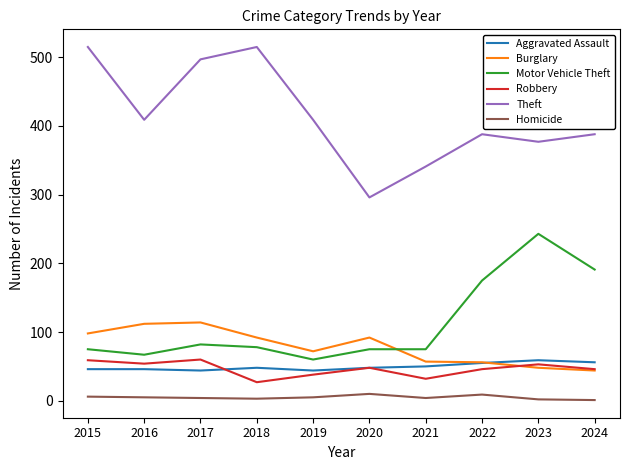

Which series has the largest total across all categories?

Theft